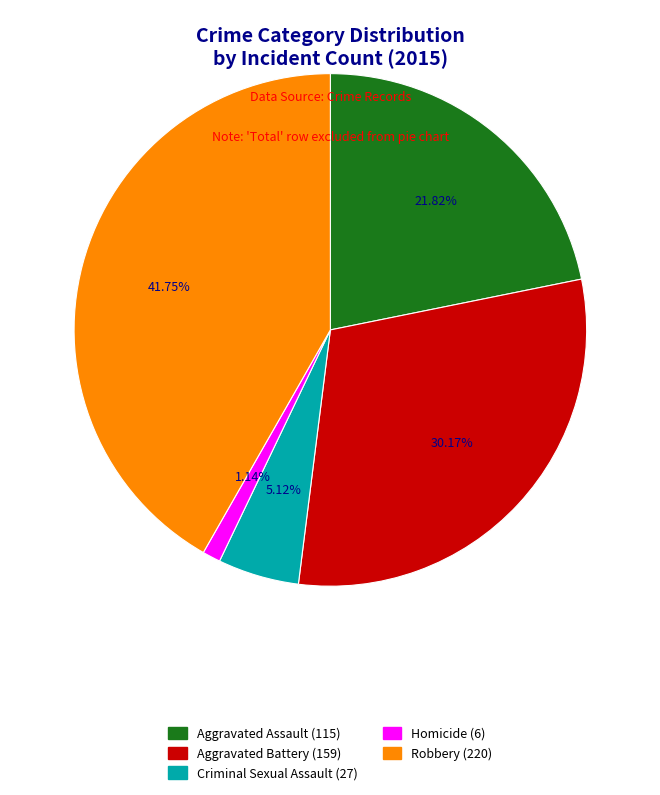

Is Aggravated Battery the majority of the pie?

No